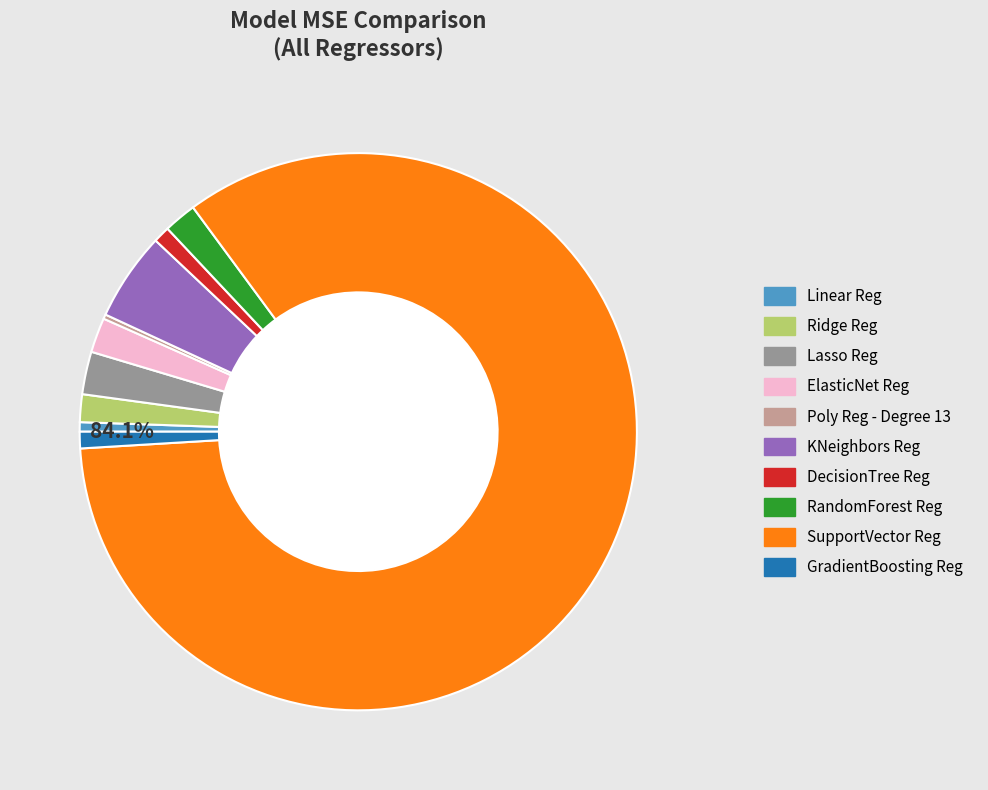

To the nearest percent, what is the difference between the DecisionTree Reg and SupportVector Reg slice percentages?

83%